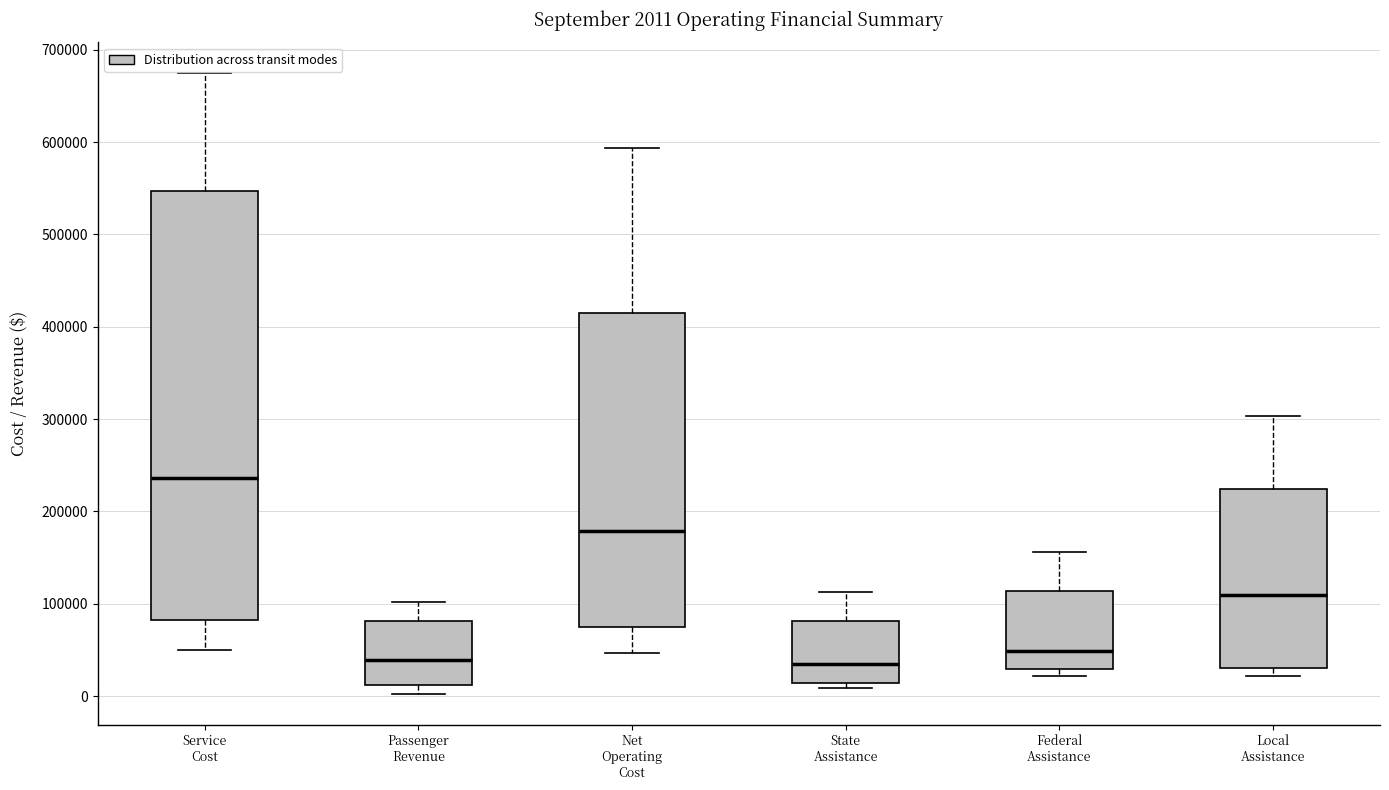

Which box is the tallest, from its lower edge to its upper edge?

Service Cost